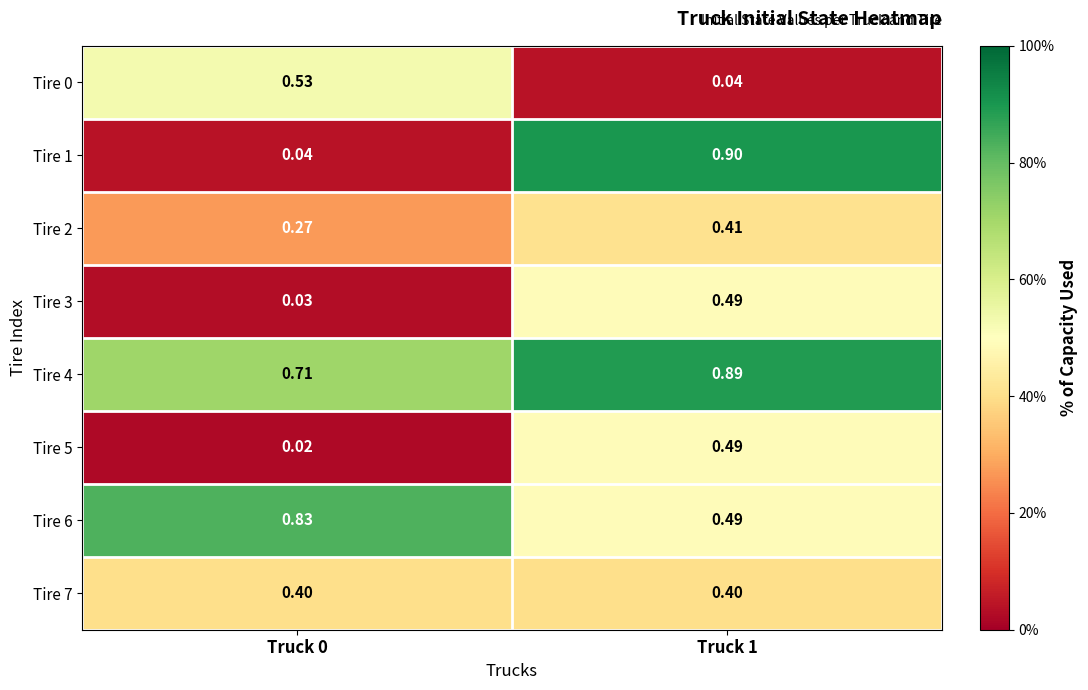

Is the value of Tire 7 at Truck 1 greater than the value of Tire 0 at Truck 0?

No